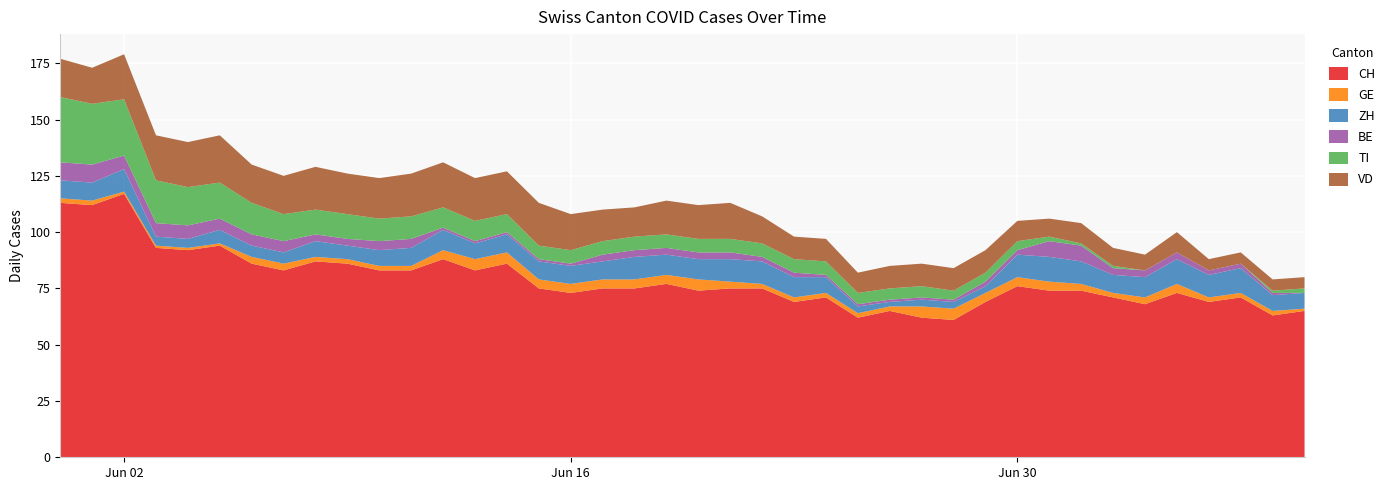

Reading right to left, extract all data points from this chart.

CH: 39=65	38=63	37=71	36=69	35=73	34=68	33=71	32=74	31=74	30=76	29=69	28=61	27=62	26=65	25=62	24=71	23=69	22=75	21=75	20=74	19=77	18=75	17=75	16=73	15=75	14=86	13=83	12=88	11=83	10=83	9=86	8=87	7=83	6=86	5=94	4=92	3=93	2=117	1=112	0=113
GE: 39=1	38=2	37=2	36=2	35=4	34=3	33=2	32=3	31=4	30=4	29=4	28=5	27=5	26=2	25=2	24=2	23=2	22=2	21=3	20=5	19=4	18=4	17=4	16=4	15=4	14=5	13=5	12=4	11=2	10=2	9=2	8=2	7=3	6=3	5=1	4=1	3=1	2=1	1=2	0=2
ZH: 39=7	38=7	37=11	36=10	35=11	34=9	33=8	32=10	31=11	30=10	29=3	28=3	27=3	26=2	25=3	24=7	23=9	22=10	21=10	20=9	19=9	18=10	17=8	16=8	15=8	14=8	13=7	12=9	11=8	10=7	9=6	8=7	7=5	6=5	5=6	4=4	3=4	2=10	1=8	0=8
BE: 39=0	38=1	37=2	36=2	35=3	34=3	33=3	32=7	31=7	30=2	29=2	28=1	27=1	26=1	25=1	24=1	23=2	22=2	21=3	20=3	19=3	18=3	17=3	16=1	15=1	14=1	13=1	12=1	11=4	10=4	9=3	8=3	7=5	6=5	5=5	4=6	3=6	2=6	1=8	0=8
TI: 39=2	38=1	37=0	36=0	35=0	34=0	33=1	32=1	31=2	30=4	29=4	28=4	27=5	26=5	25=5	24=6	23=6	22=6	21=6	20=6	19=6	18=6	17=6	16=6	15=6	14=8	13=9	12=9	11=10	10=10	9=11	8=11	7=12	6=14	5=16	4=17	3=19	2=25	1=27	0=29
VD: 39=5	38=5	37=5	36=5	35=9	34=7	33=8	32=9	31=8	30=9	29=10	28=10	27=10	26=10	25=9	24=10	23=10	22=12	21=16	20=15	19=15	18=13	17=14	16=16	15=19	14=19	13=19	12=20	11=19	10=18	9=18	8=19	7=17	6=17	5=21	4=20	3=20	2=20	1=16	0=17